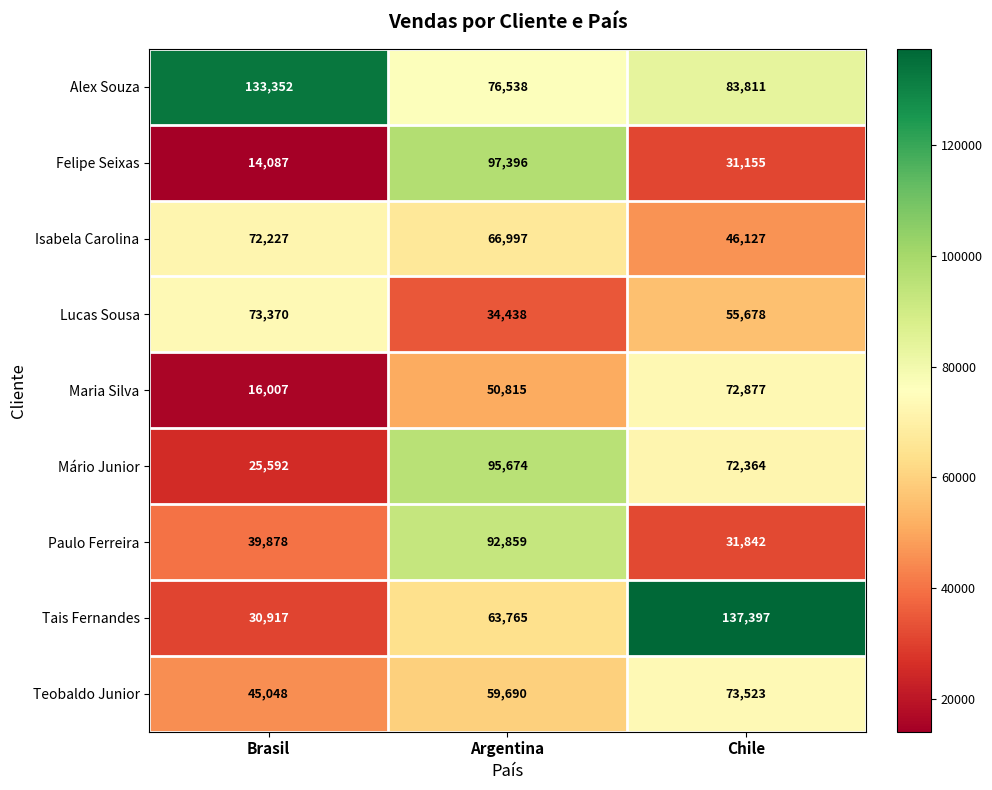

Which series has the largest total across all categories?

Alex Souza